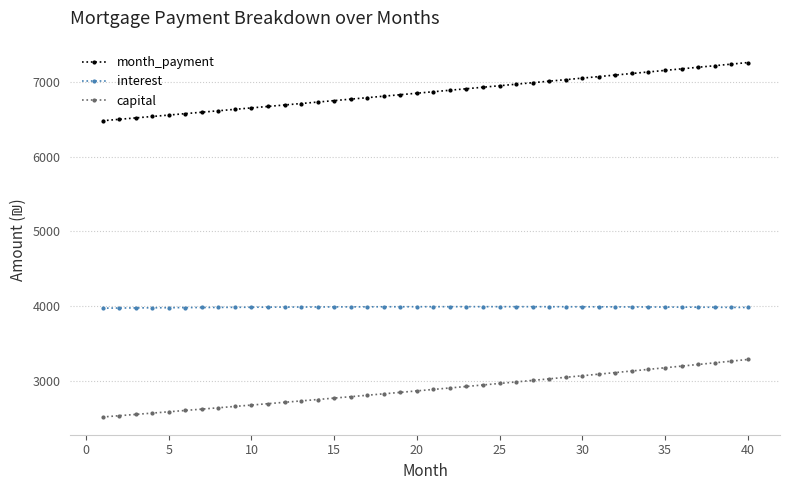

Which series has the largest total across all categories?

month_payment